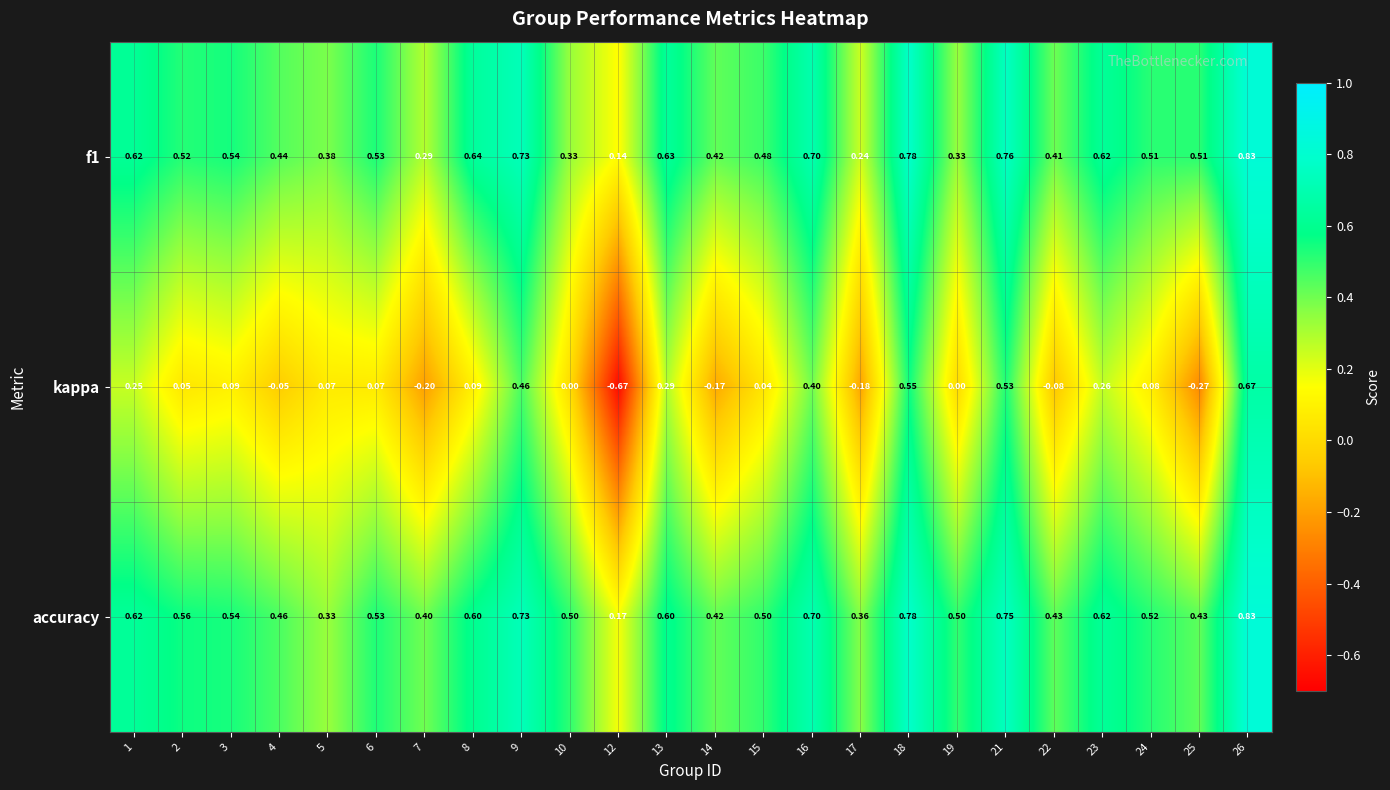

What is the total value across all series at 16?

1.8